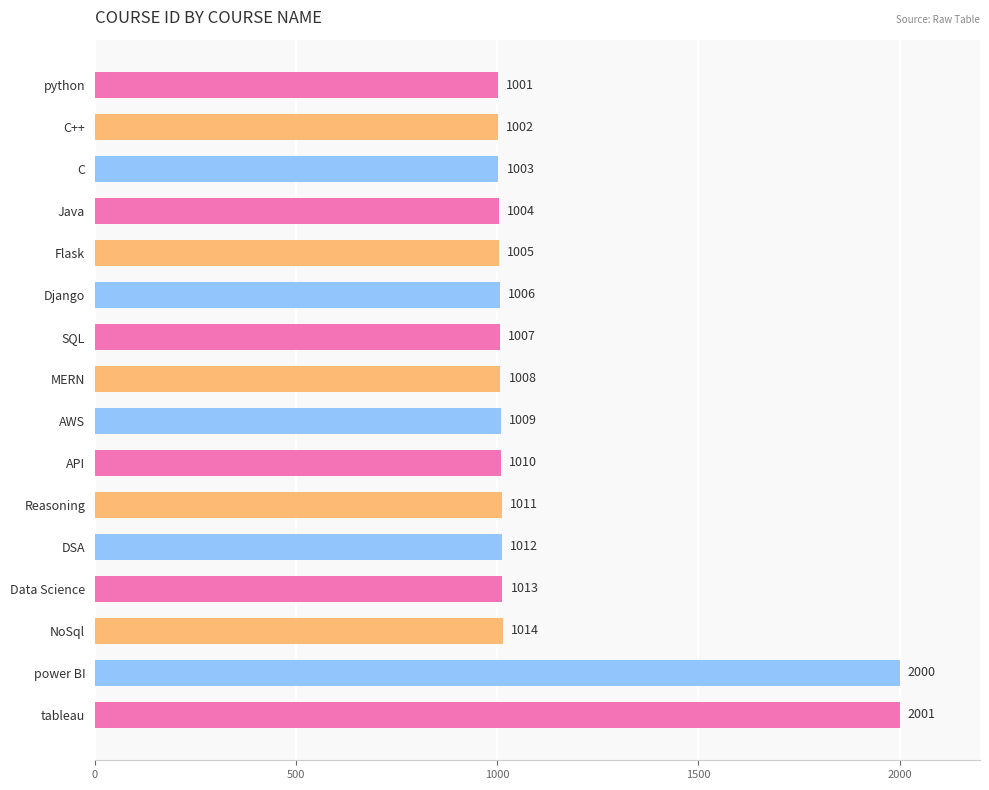

What is the greatest value displayed?

2001